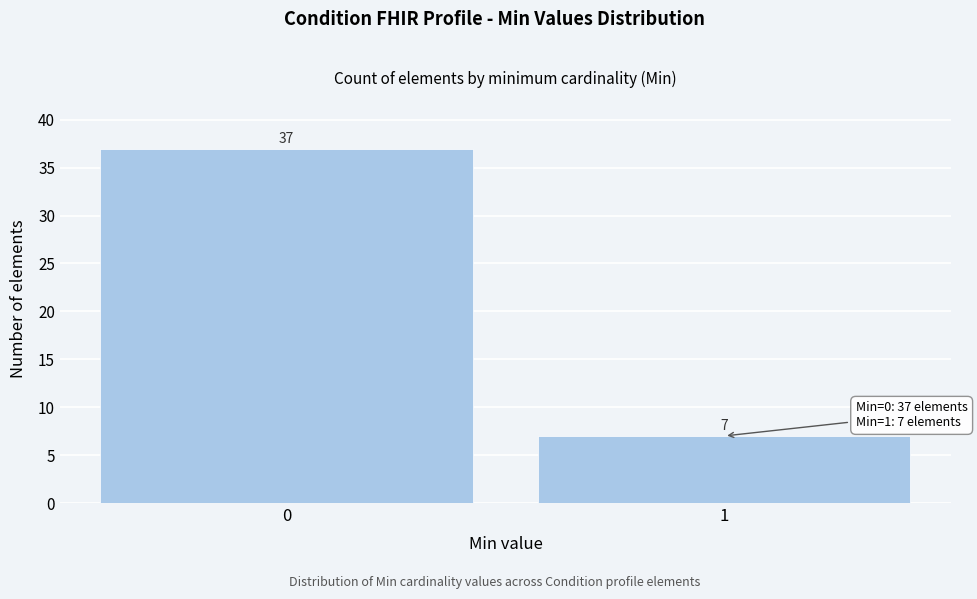

Reading left to right, list all the values displayed in this chart.

0=37	1=7